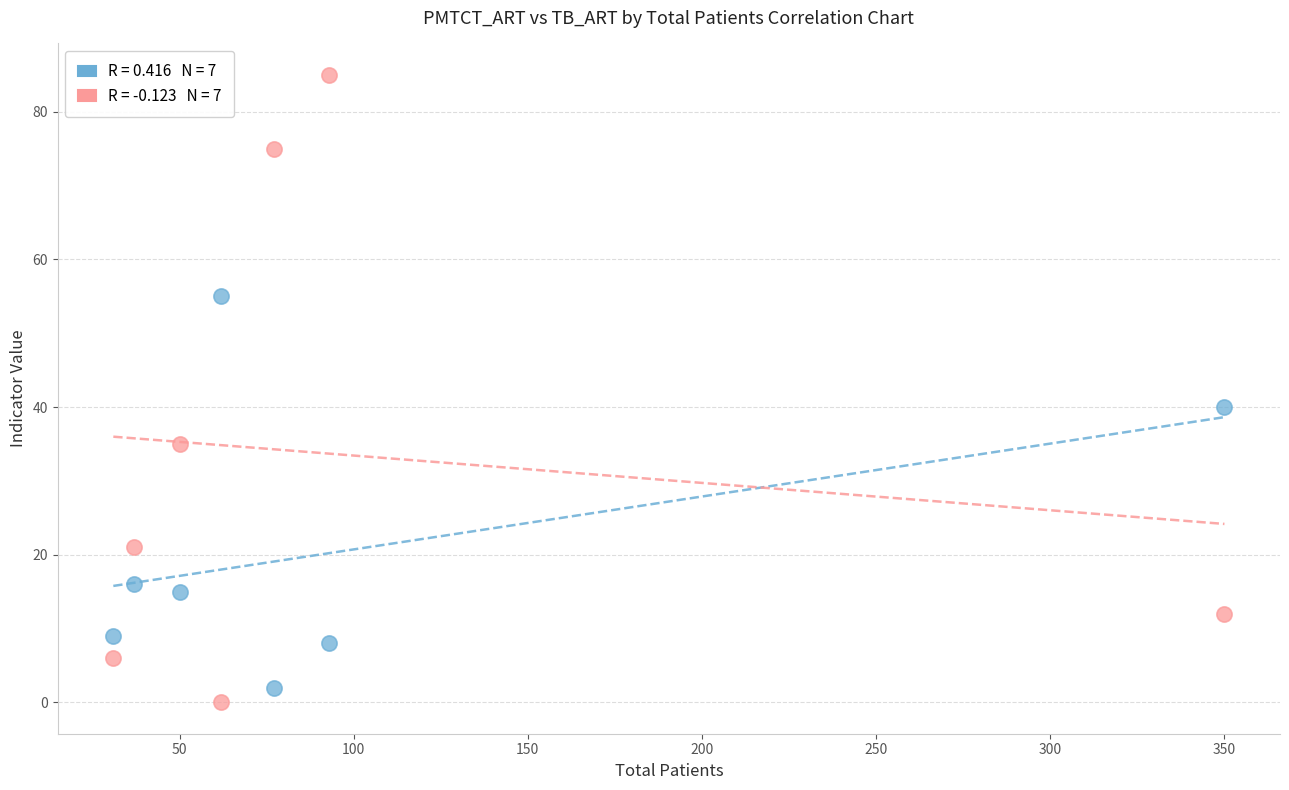

Across all series, what Y value is closest to 42?

40